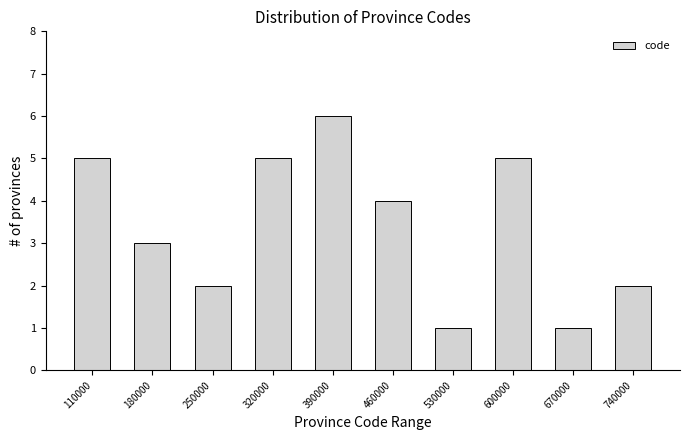

Reading right to left, transcribe all the data shown in this chart.

740000=2	670000=1	600000=5	530000=1	460000=4	390000=6	320000=5	250000=2	180000=3	110000=5